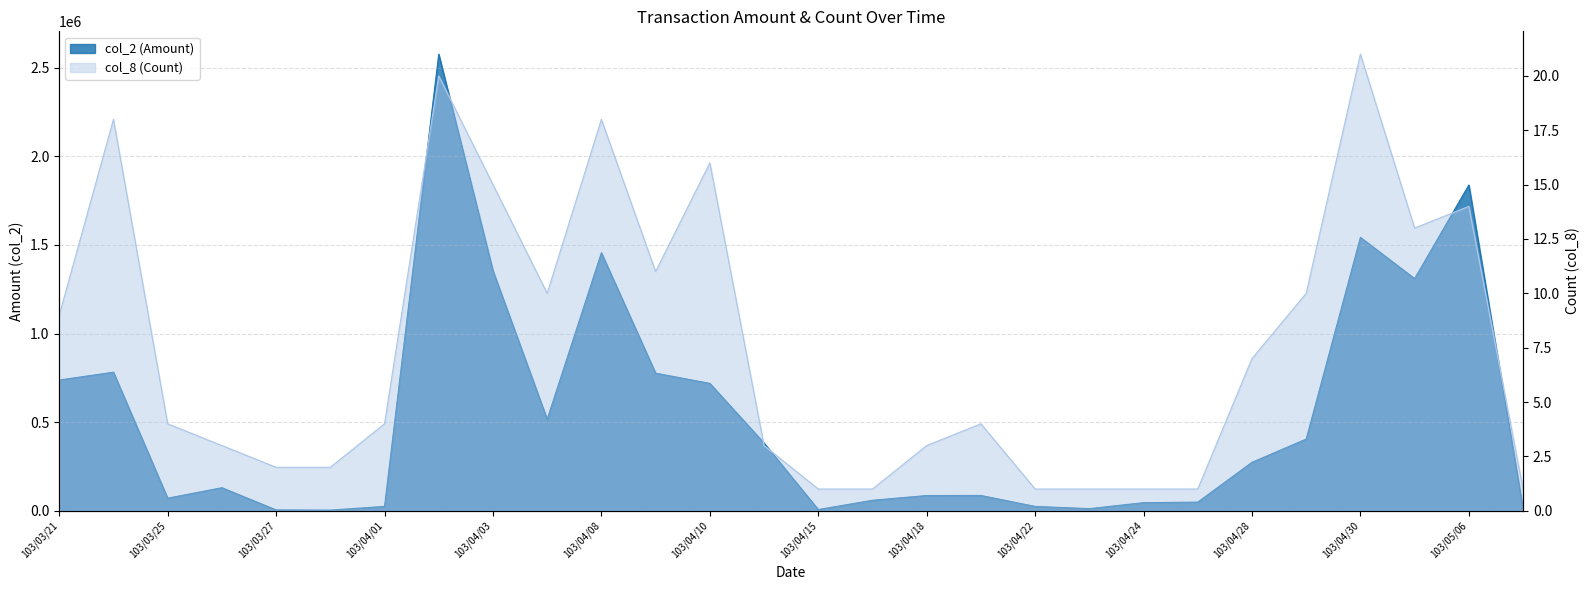

What is the sum of all col_2 values?

15282300